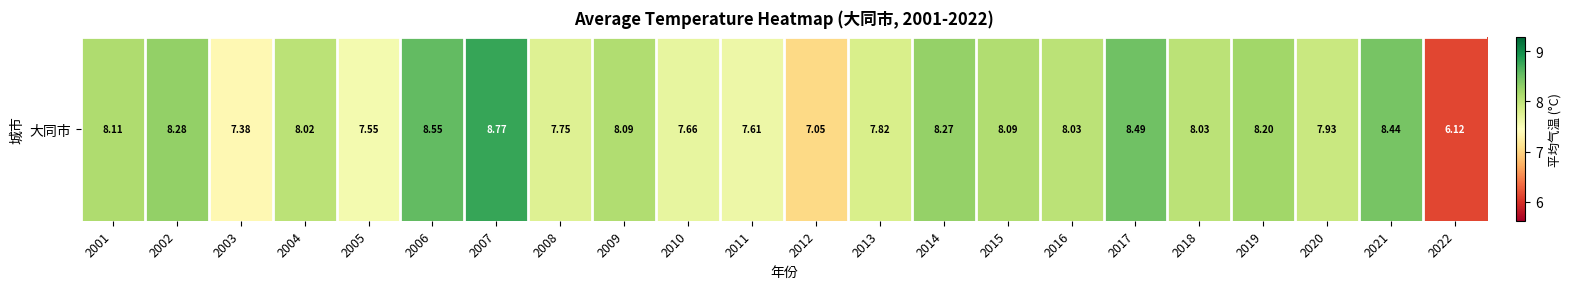

Where does the data first go above 8?

2001